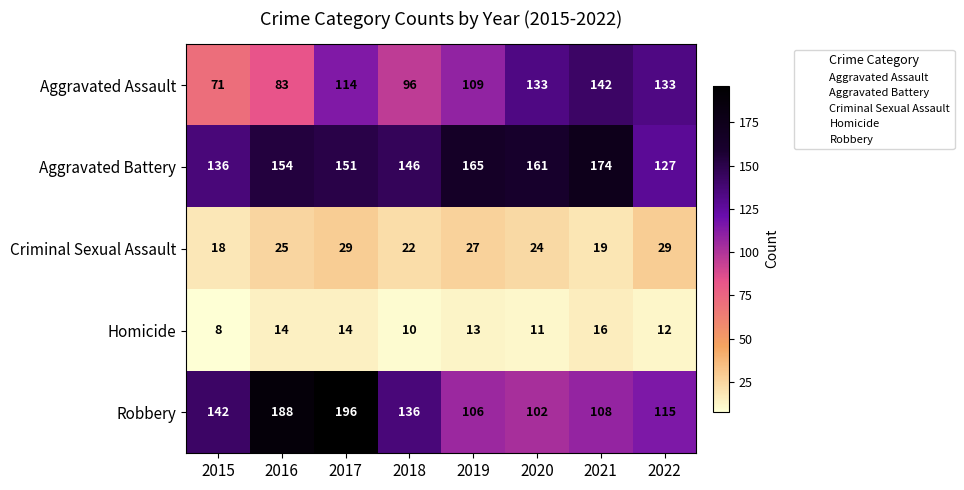

Count the Criminal Sexual Assault values in the range 22 to 29.

6